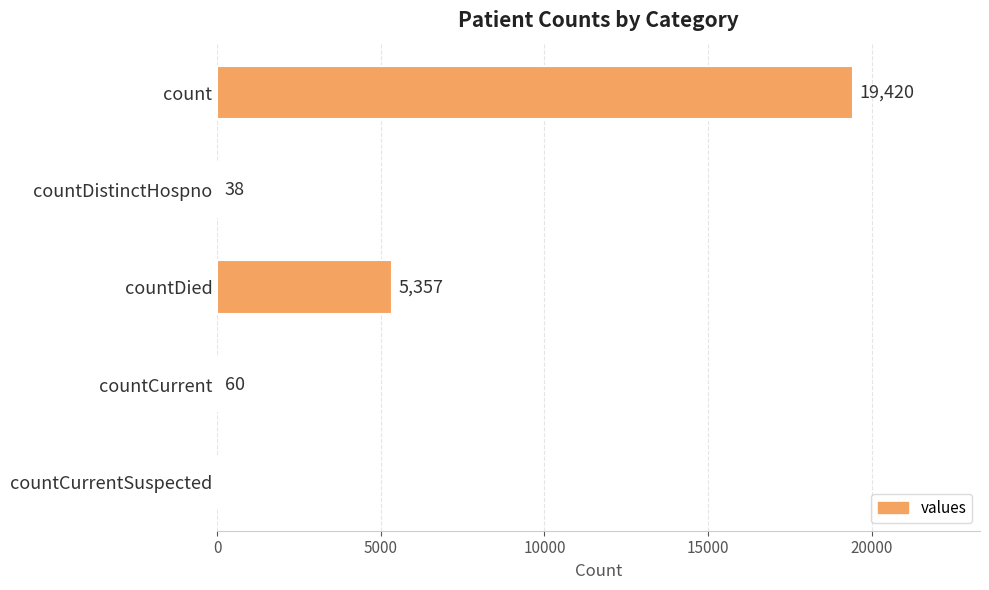

Which has a higher value, countDied or countDistinctHospno?

countDied